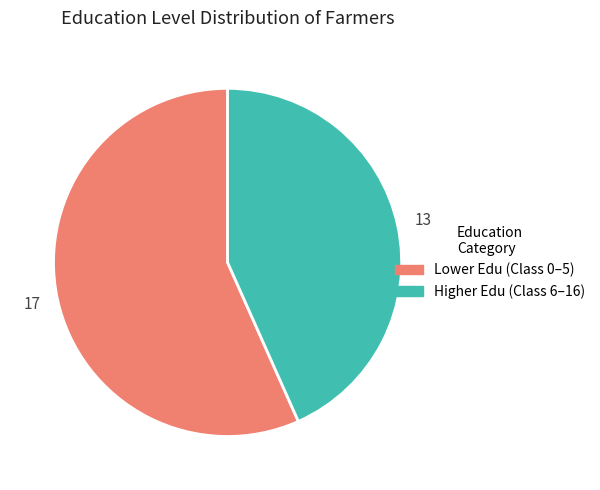

Does any single category account for the majority?

Yes